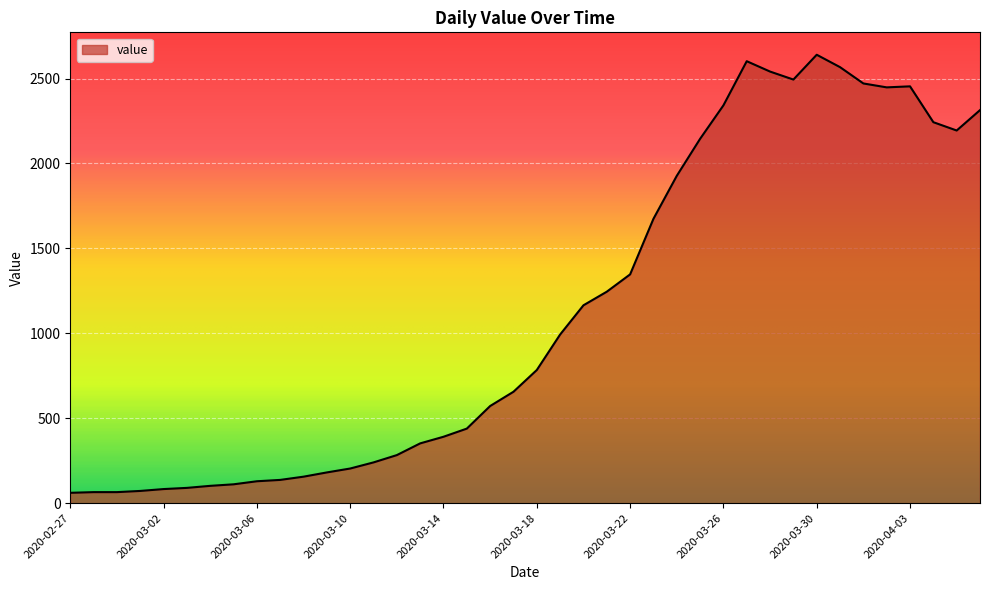

What is the difference between the maximum and minimum values?

2579